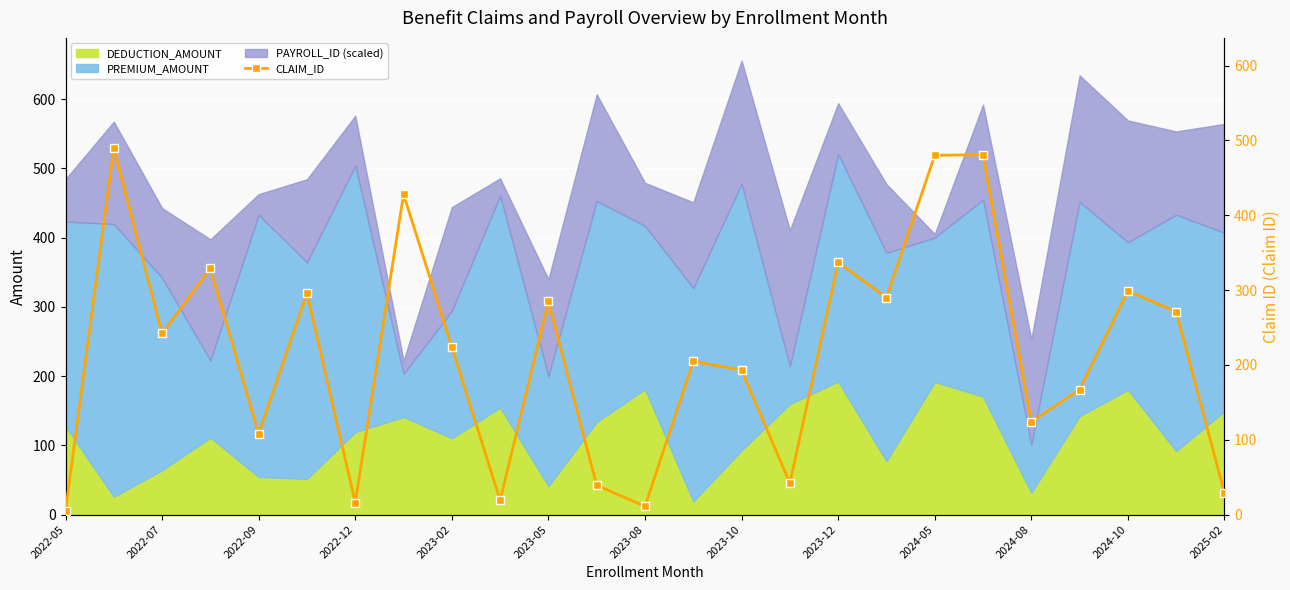

Is it true that the value at 13 is 205?

True